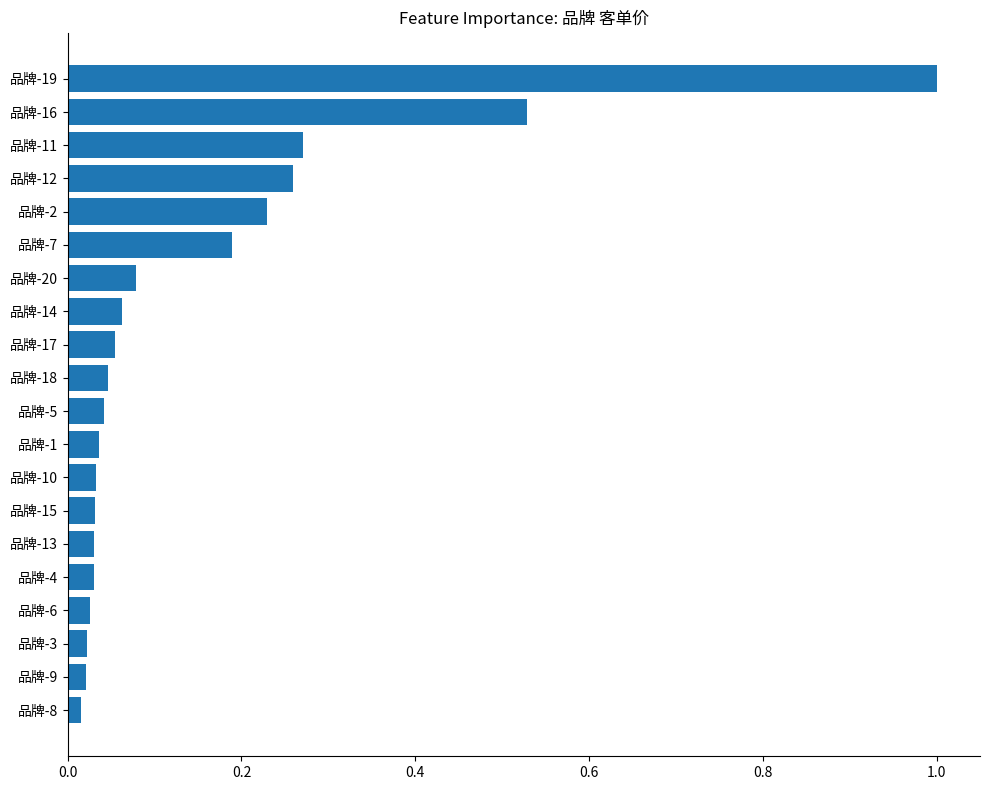

What is the greatest value displayed?

1.0